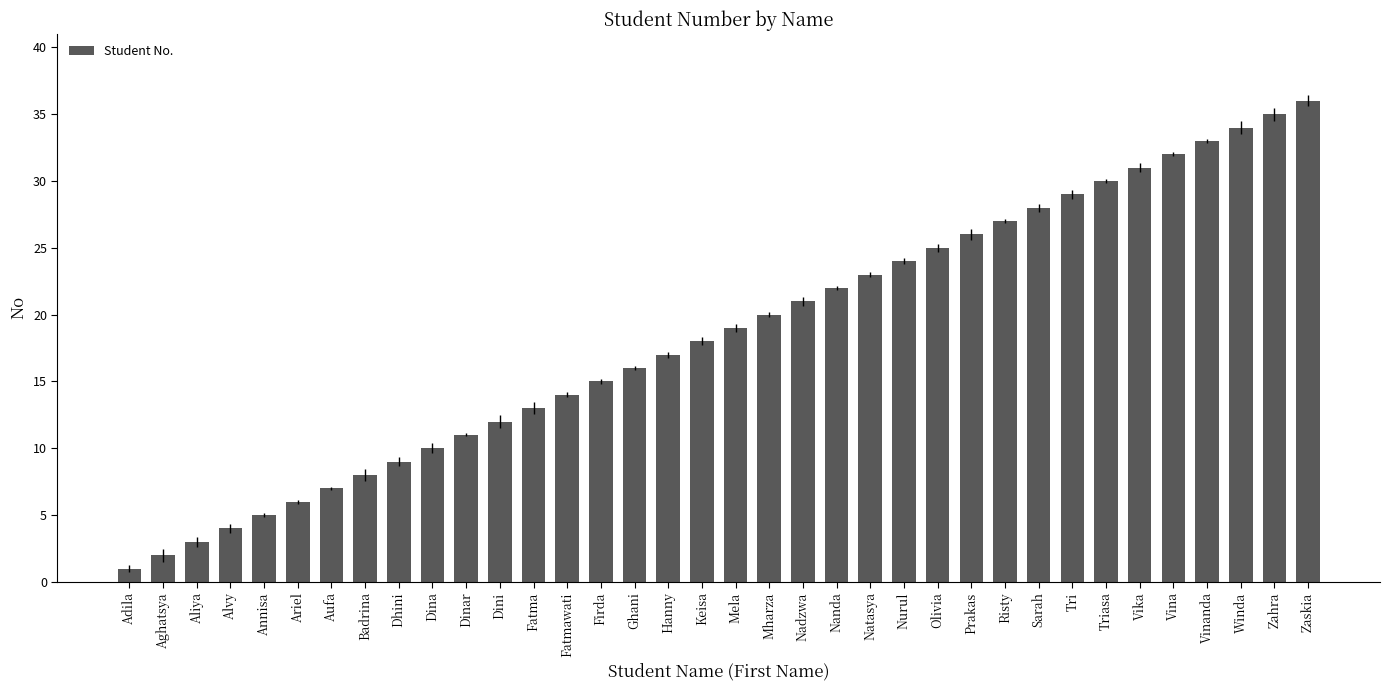

What is the difference between the maximum and minimum values?

35